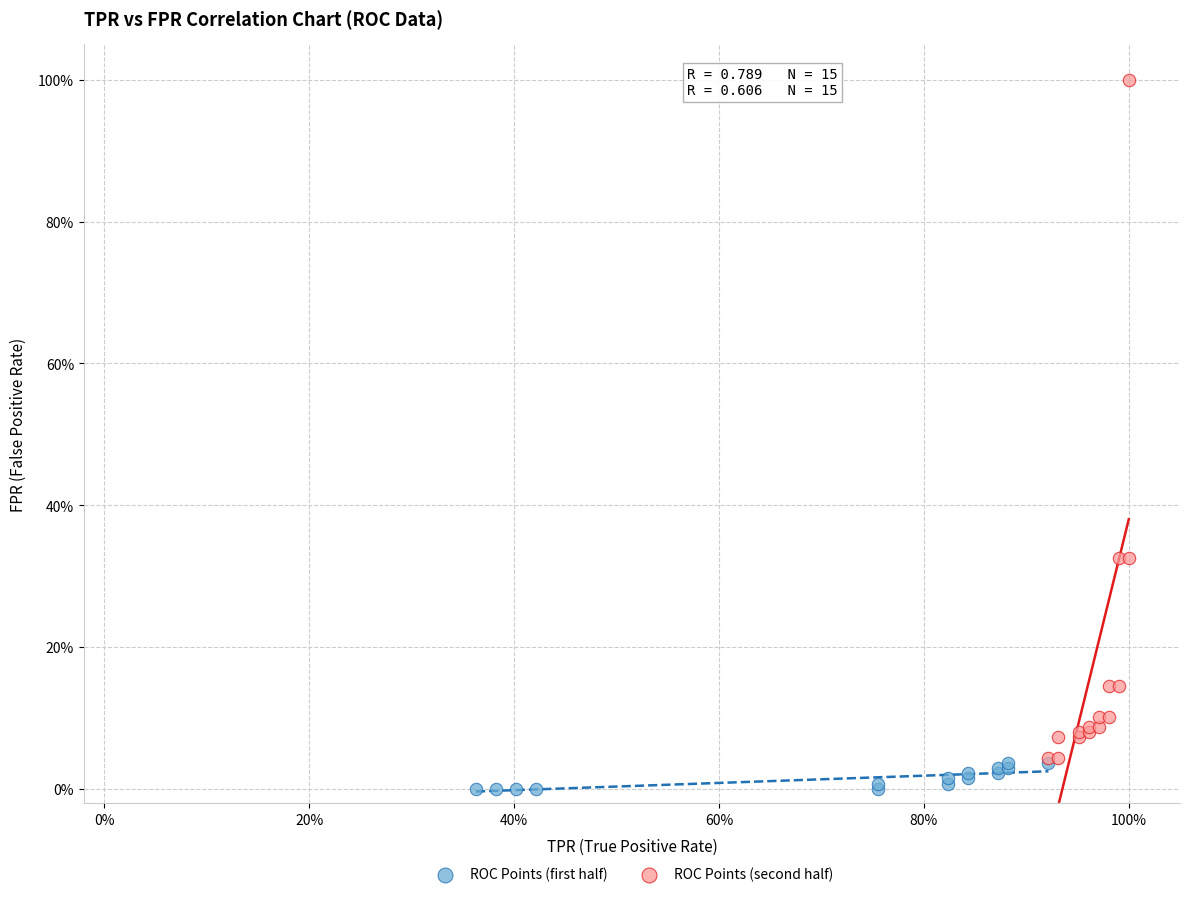

Which series reaches the minimum Y coordinate?

ROC Points (first half)